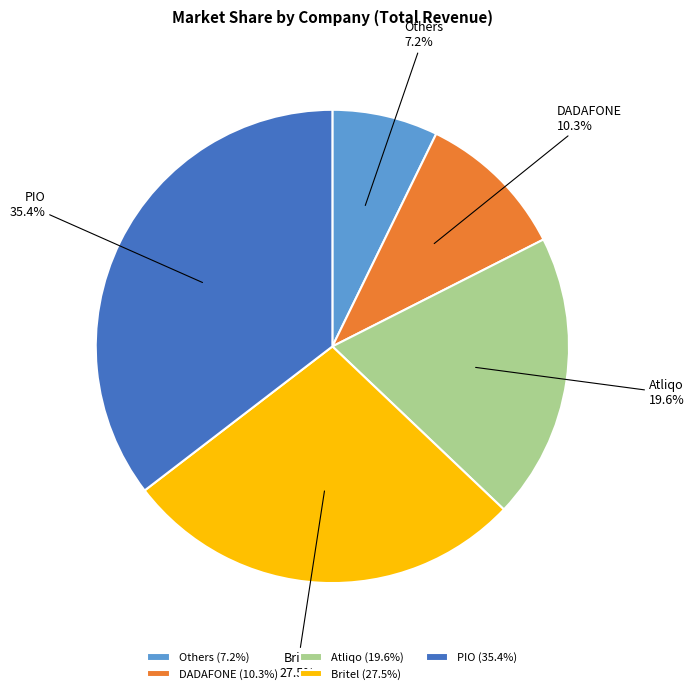

Does any single category account for the majority?

No